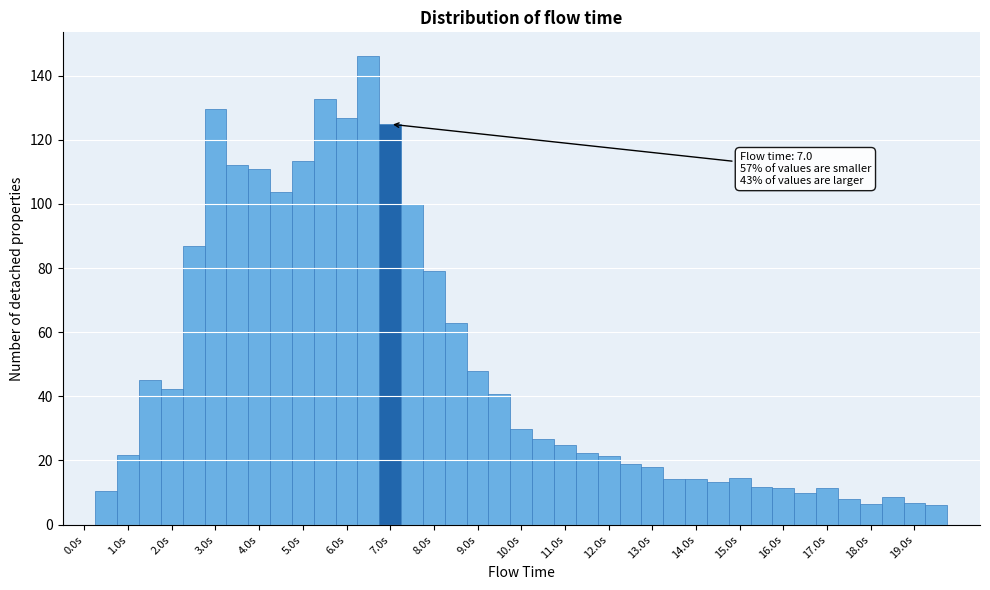

Over which range of the x-axis is the bar tallest?

6.25 to 6.75